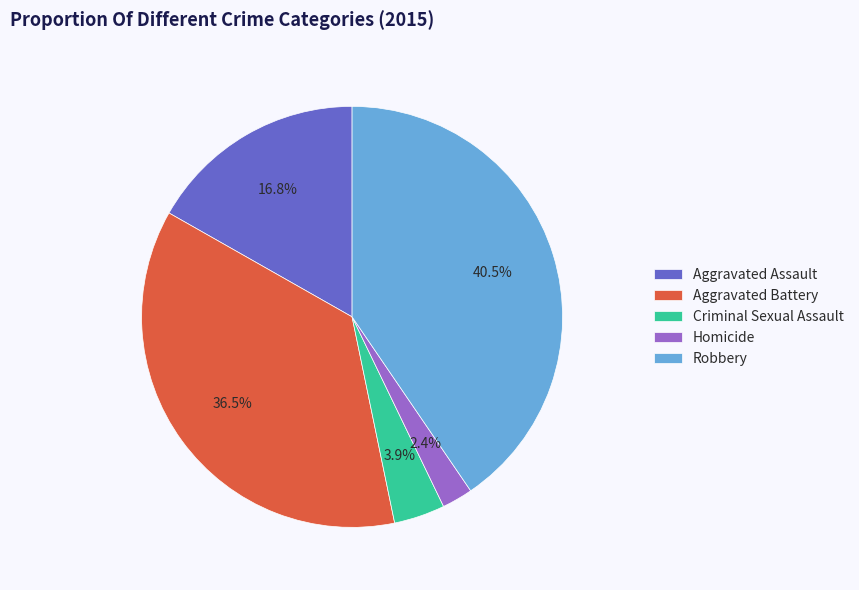

What is the largest slice in the pie chart?

Robbery